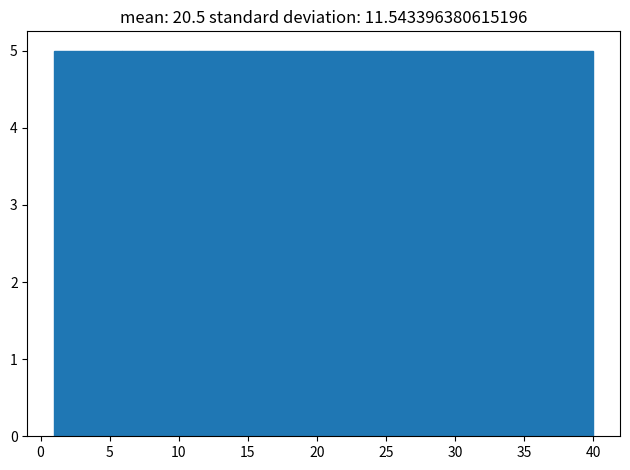

How tall is the bar that spans 25.5 to 30.5 on the x-axis? Neither the bar edges nor the heights are printed on the chart, so give them approximately, as read against the axes.

5